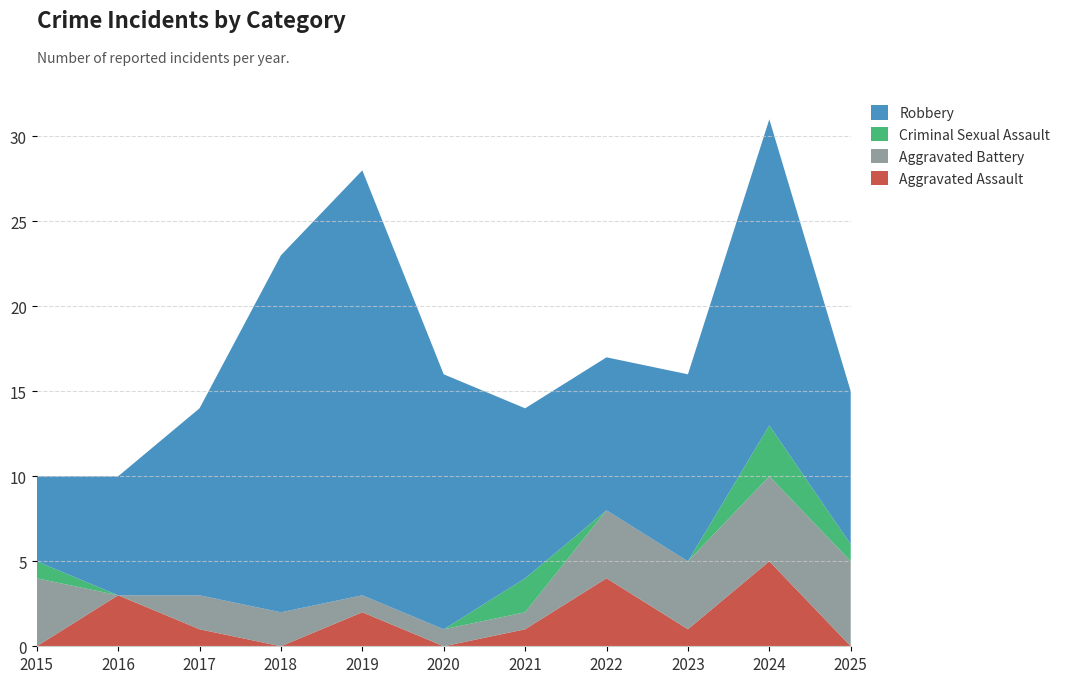

Reading left to right, what are all the values shown in this chart?

Aggravated Assault: 2015=0	2016=3	2017=1	2018=0	2019=2	2020=0	2021=1	2022=4	2023=1	2024=5	2025=0
Aggravated Battery: 2015=4	2016=0	2017=2	2018=2	2019=1	2020=1	2021=1	2022=4	2023=4	2024=5	2025=5
Criminal Sexual Assault: 2015=1	2016=0	2017=0	2018=0	2019=0	2020=0	2021=2	2022=0	2023=0	2024=3	2025=1
Robbery: 2015=5	2016=7	2017=11	2018=21	2019=25	2020=15	2021=10	2022=9	2023=11	2024=18	2025=9